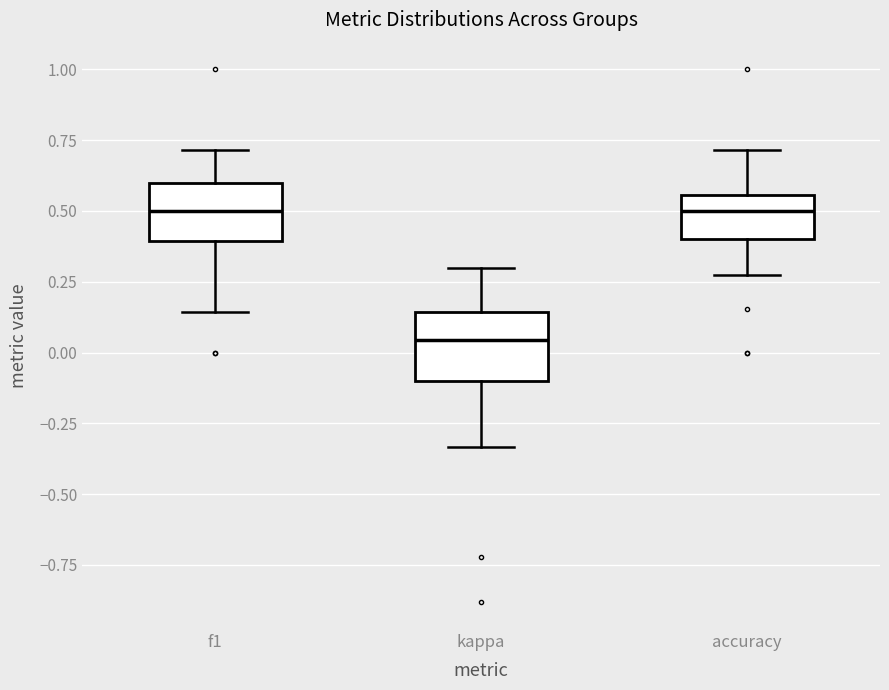

Reading left to right, transcribe this box plot: for each box, give where its median line is, the range the box spans, and where its two whiskers end, as read against the y-axis. The values are not printed on the chart, so give them approximately, as read against the axis.

f1: median 0.50, box 0.40 to 0.60, whiskers 0.15 to 0.70
kappa: median 0.05, box -0.10 to 0.15, whiskers -0.35 to 0.30
accuracy: median 0.50, box 0.40 to 0.55, whiskers 0.25 to 0.70